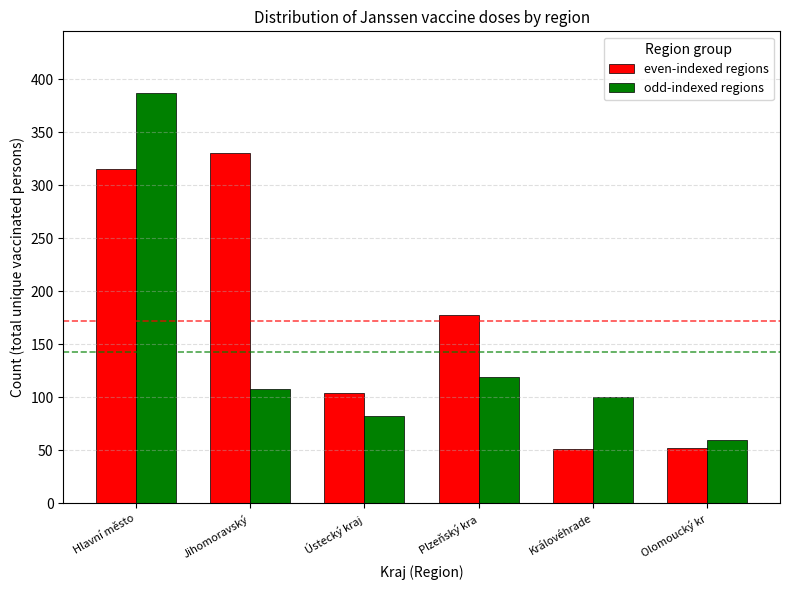

What is the spread (max minus min) of values at Jihomoravský?

222